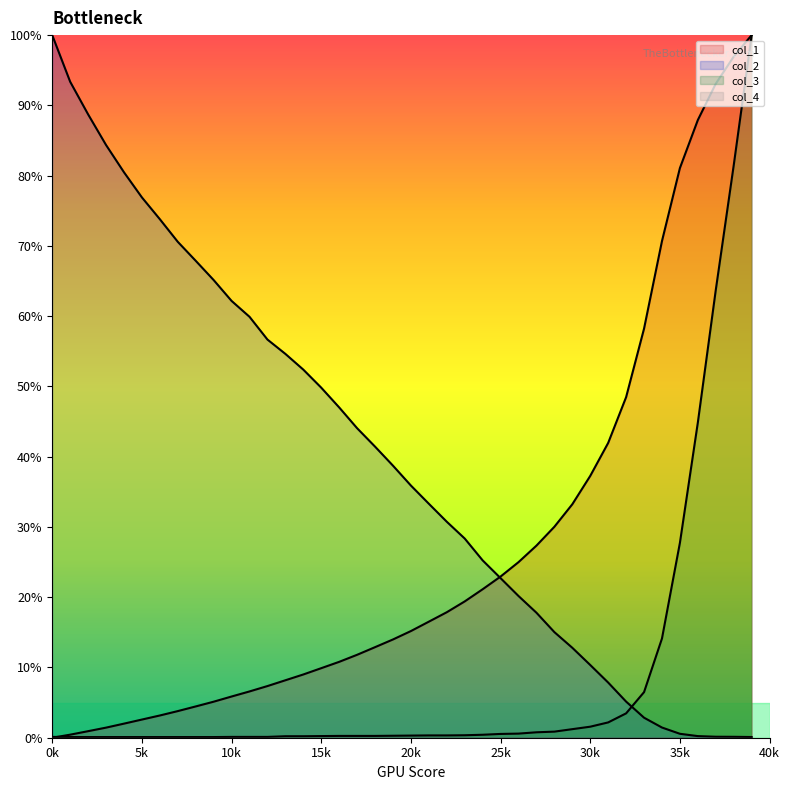

After their last crossing, which series has the higher values: col_2 or col_1?

col_1